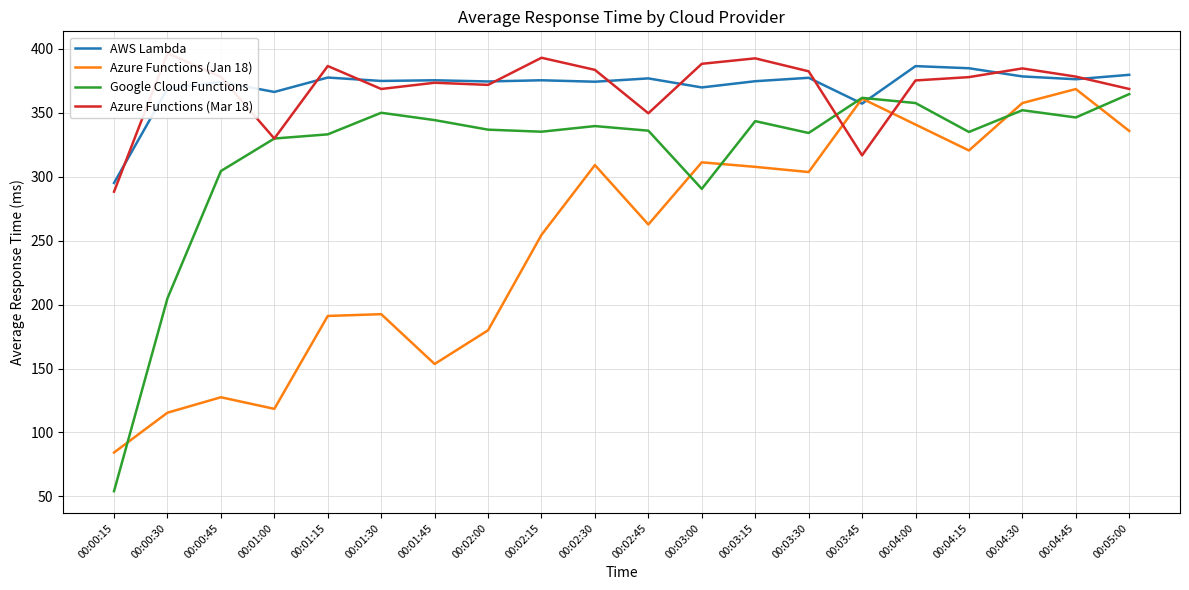

Is the value of AWS Lambda at 00:03:00 greater than the value of Google Cloud Functions at 00:04:15?

Yes